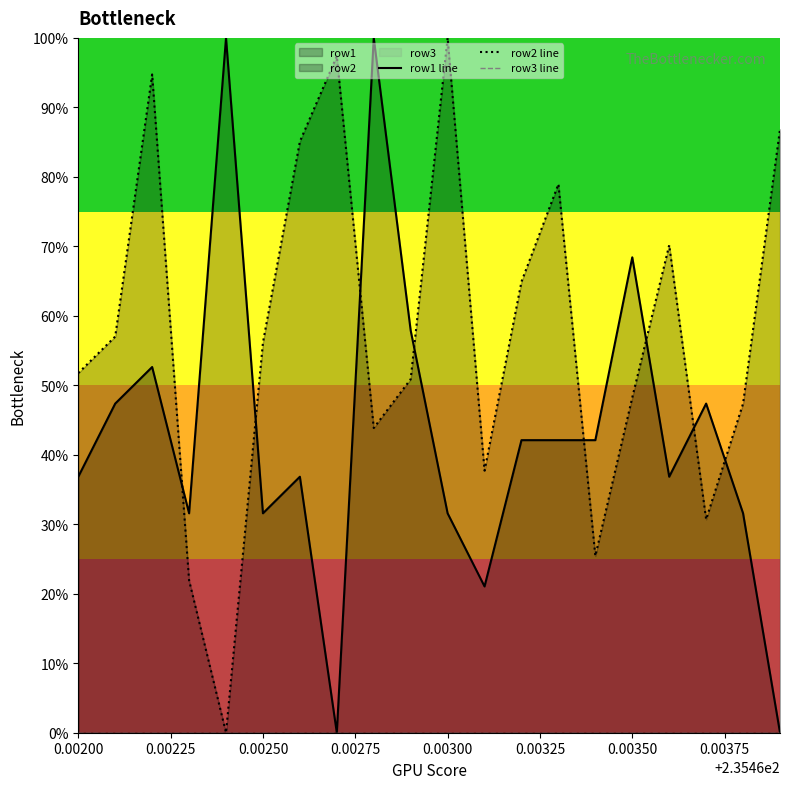

True or false: row2 line has more than 0 points higher than both neighbors.

True